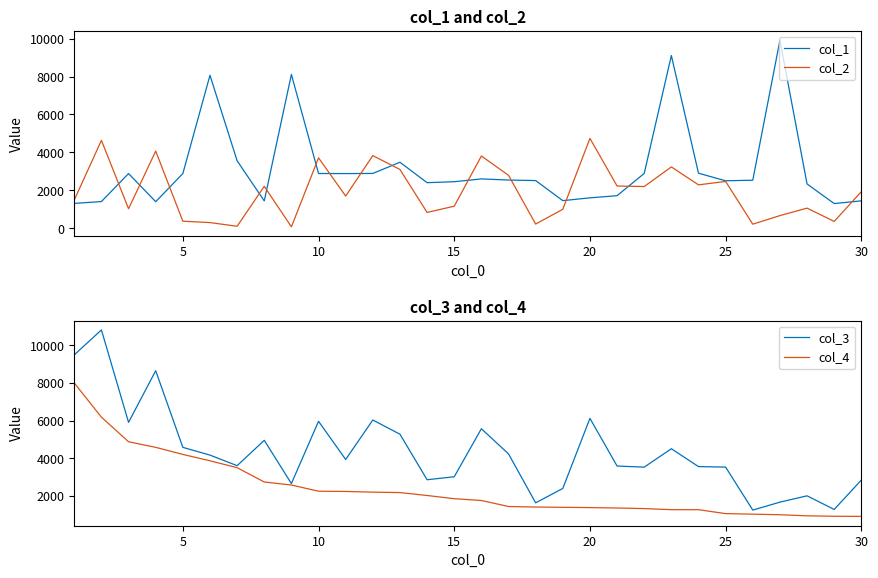

What is the maximum value for col_3?

10817